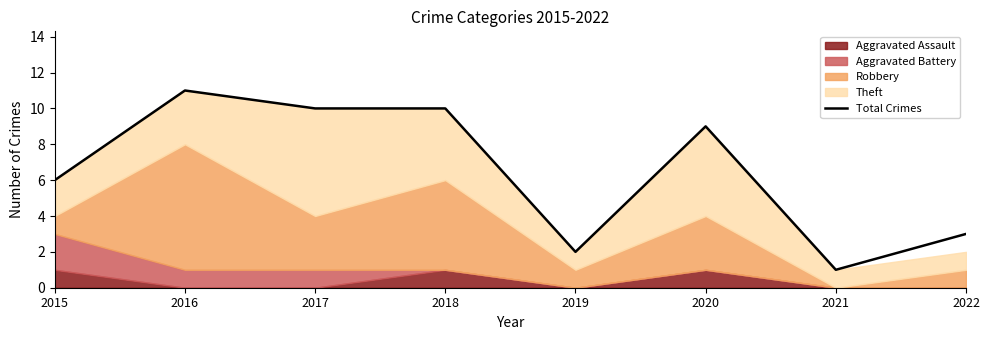

What is the average value?

6